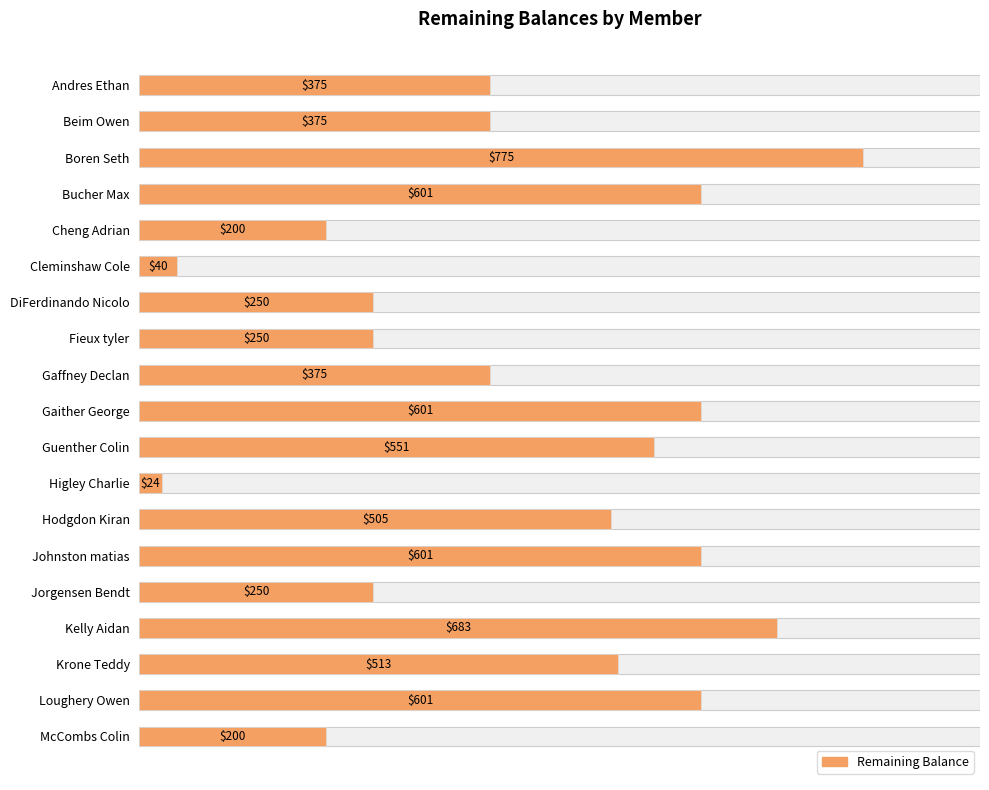

The value at Gaither George is 601.0. True or false?

True